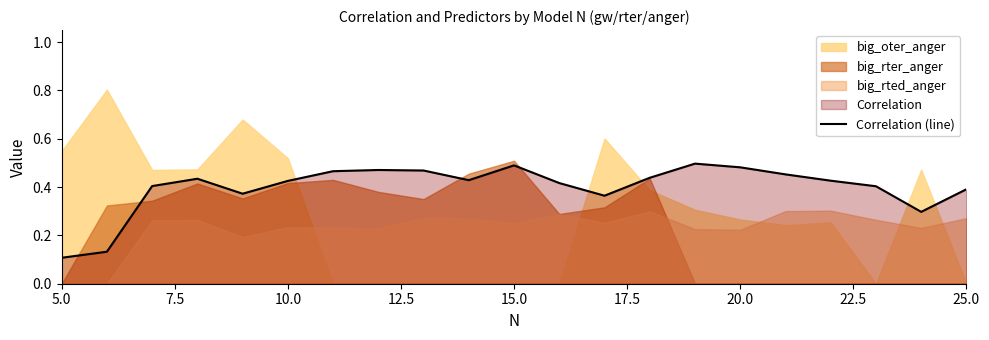

The value of Correlation (line) at 25.0 is 0.4. True or false?

True